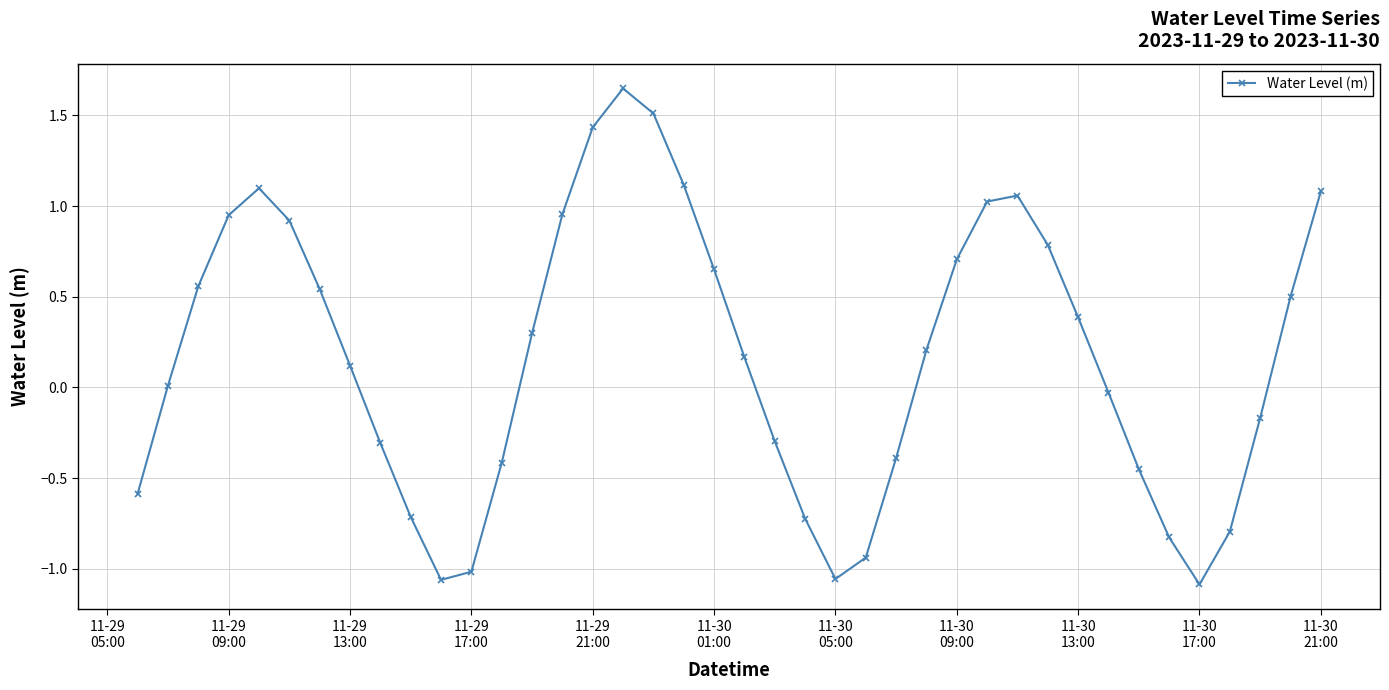

How many categories are shown in the chart?

40